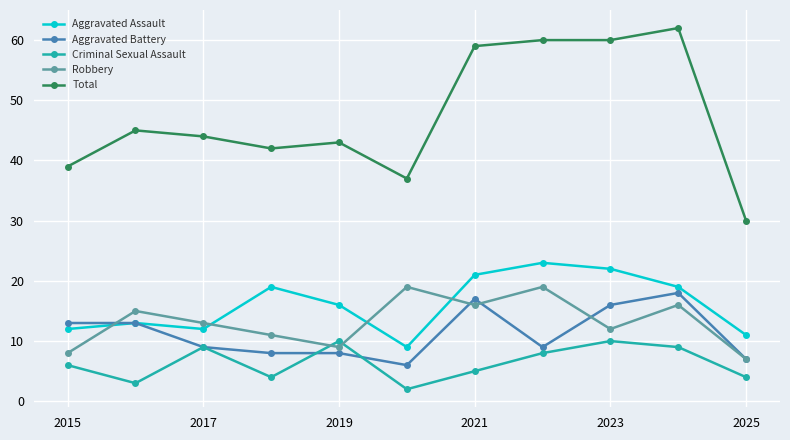

Which series has the widest spread of values?

Total